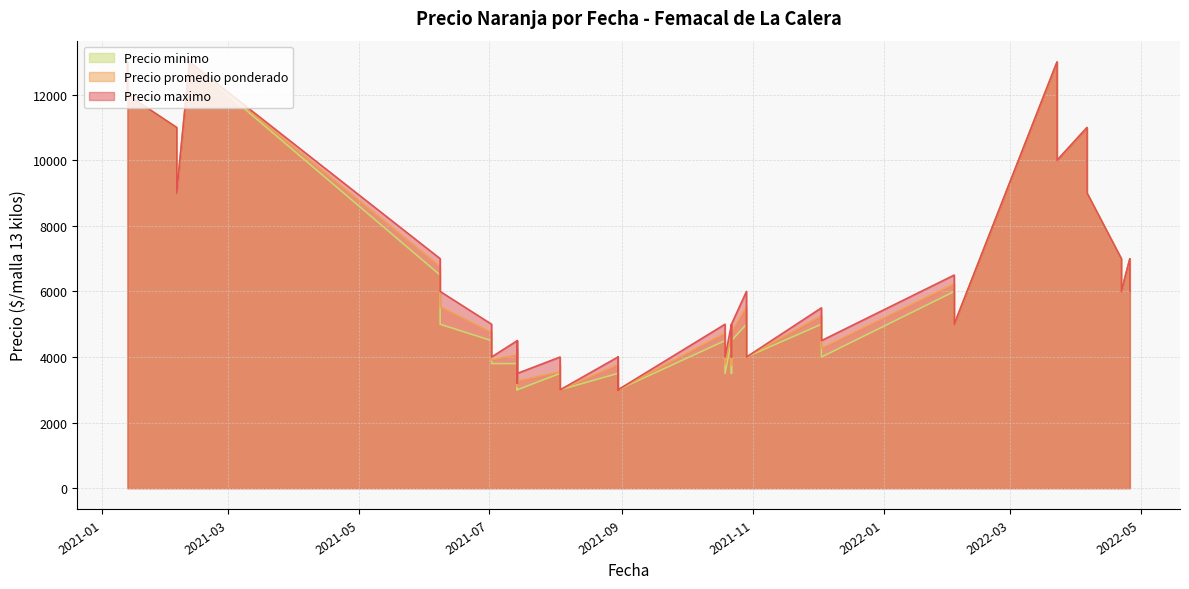

Which series has the largest total across all categories?

Precio maximo